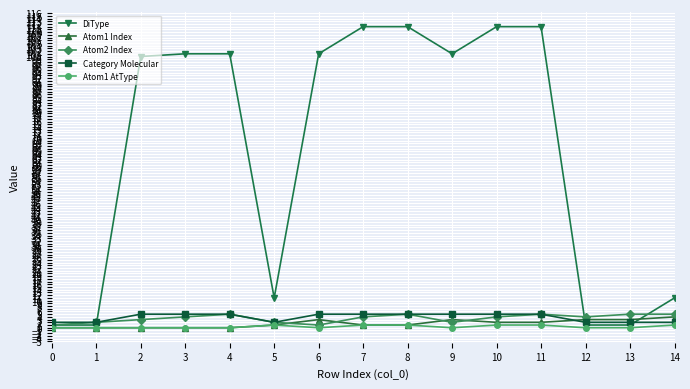

The value of DiType at 2 is 174. True or false?

False